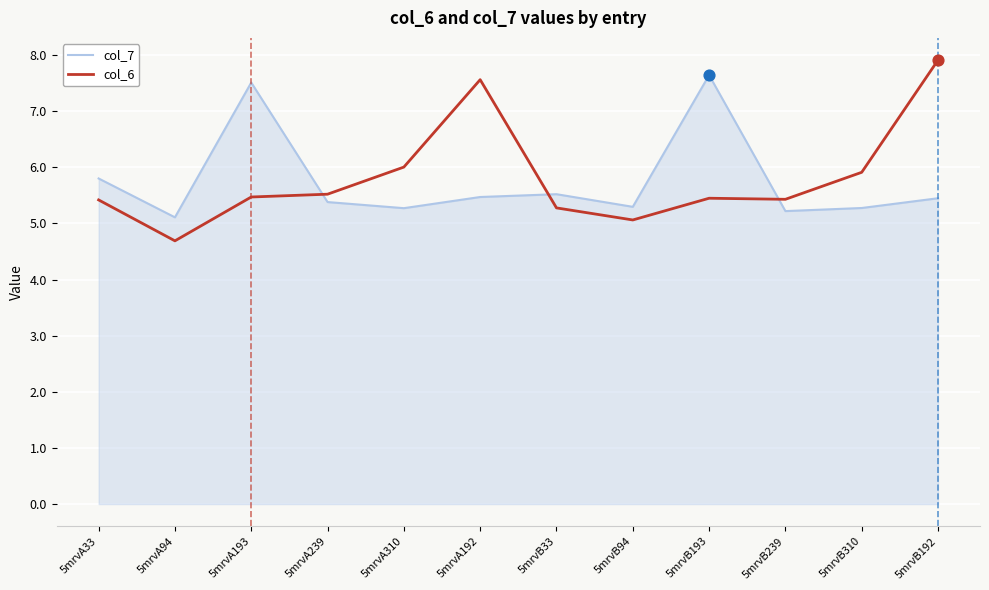

At how many categories does at least one series exceed 5?

12